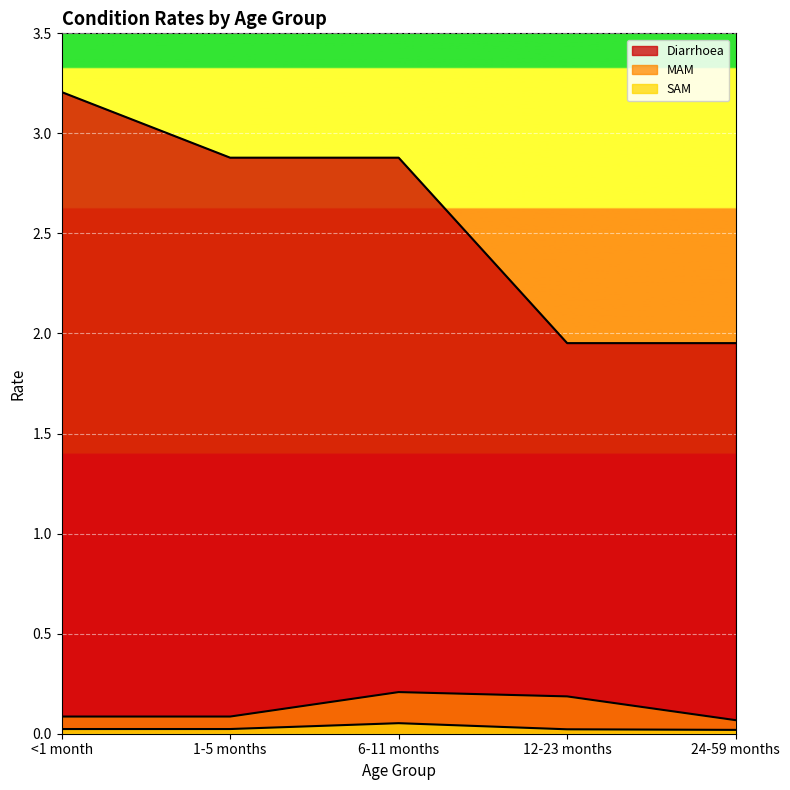

What value does the MAM series have at 12-23 months?

0.2